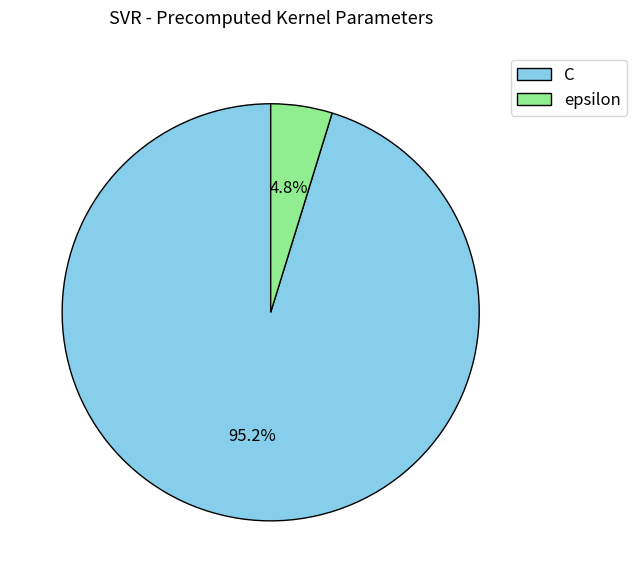

Count the number of slices in the pie.

2